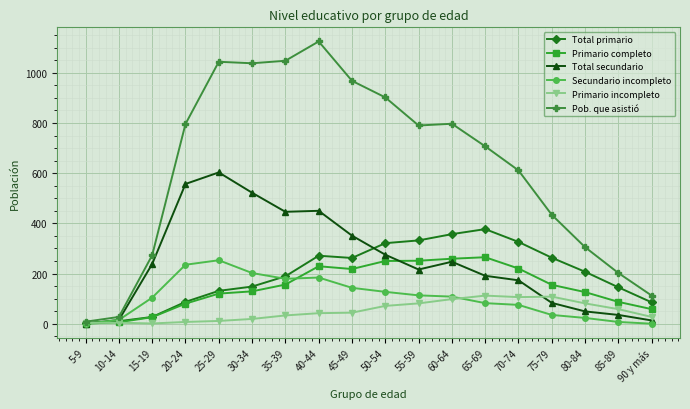

At how many categories does at least one series exceed 77?

16